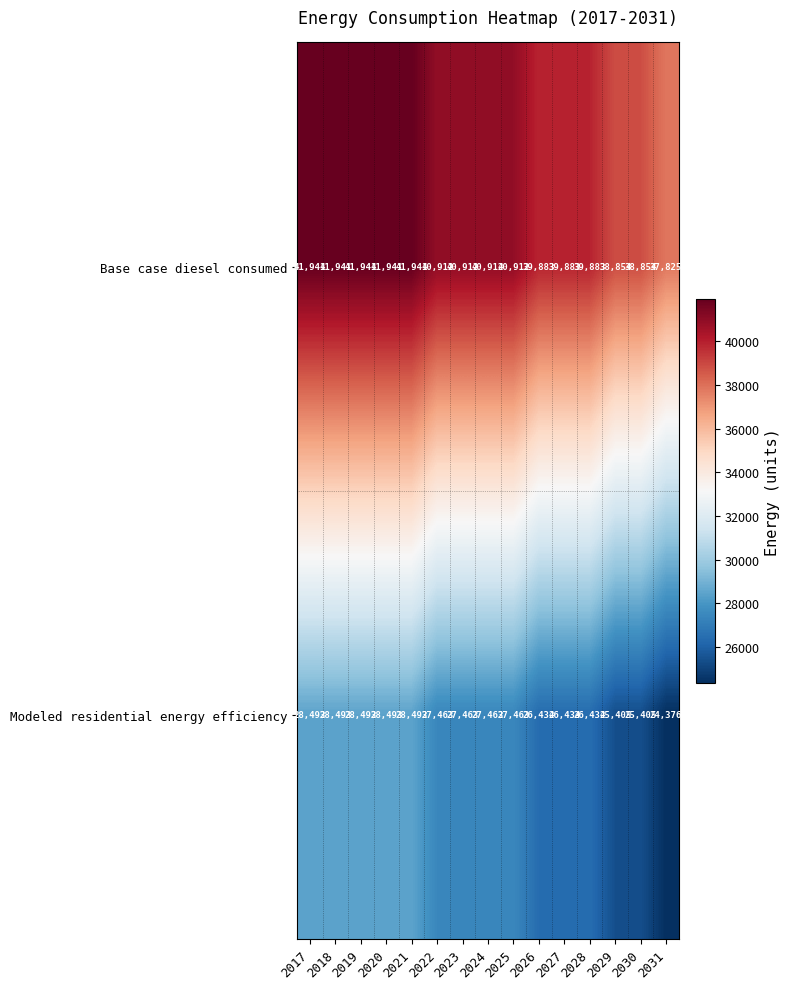

Which series has the largest total across all categories?

Base case diesel consumed